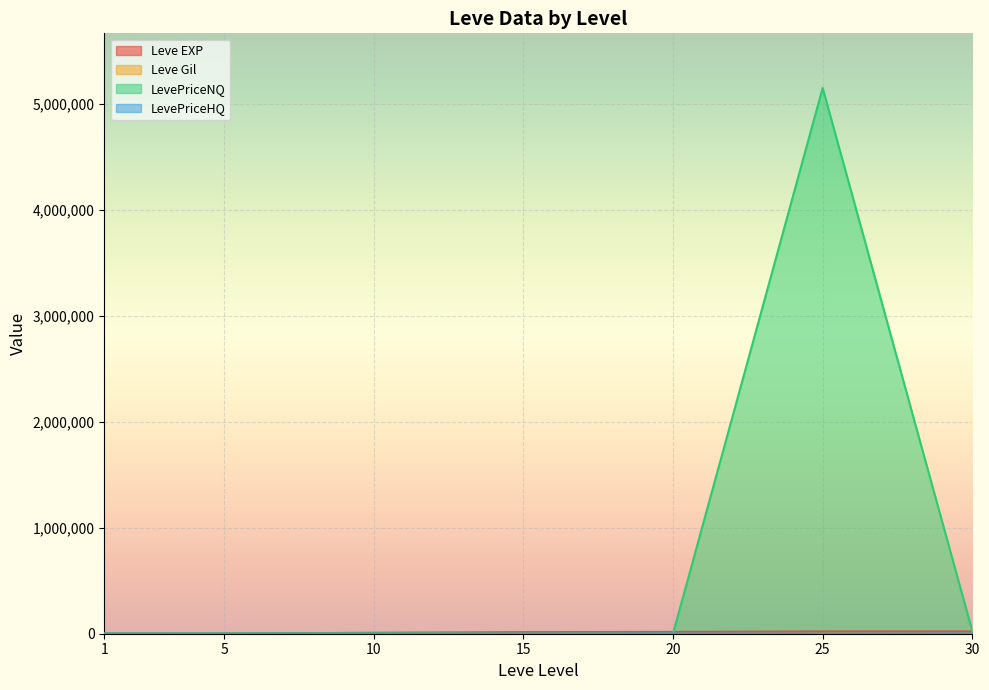

Count the number of categories in the chart.

7